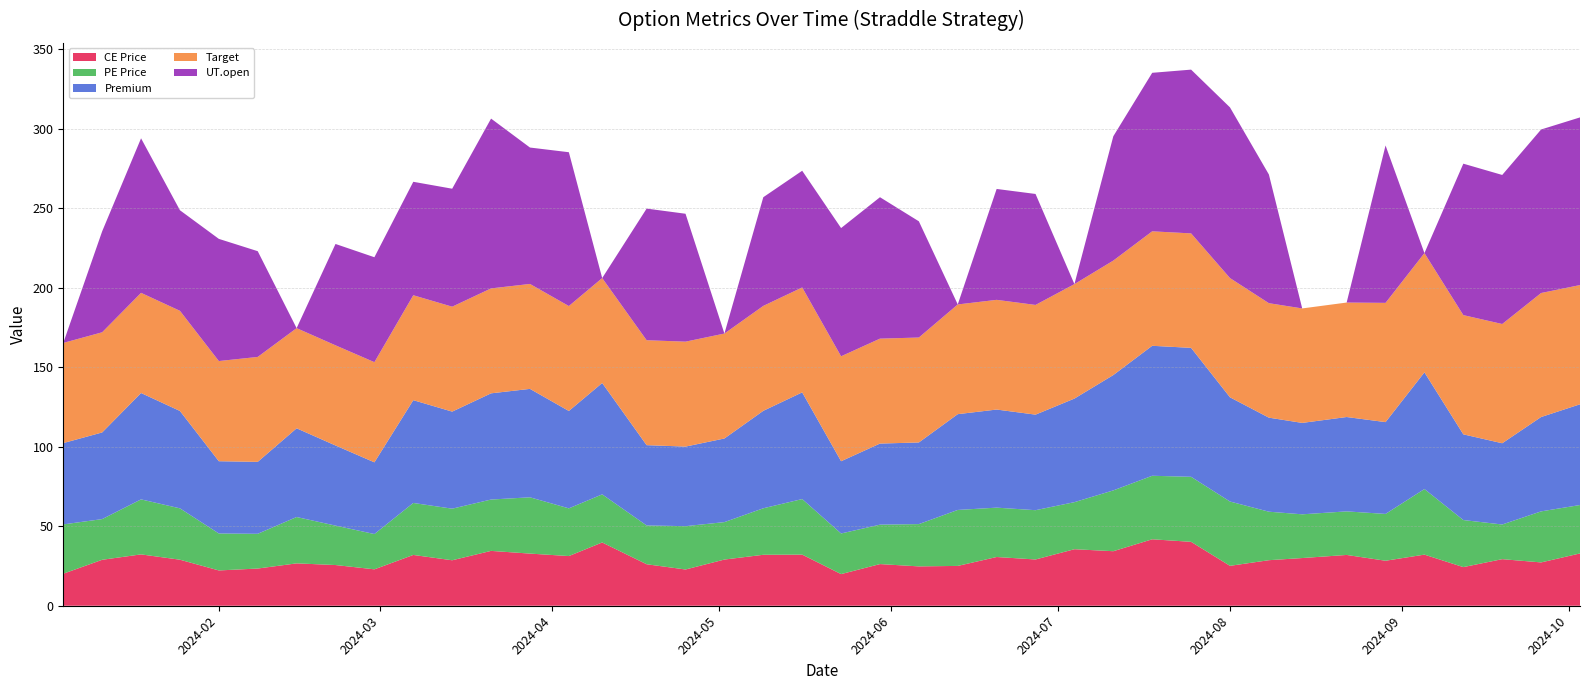

Reading right to left, extract all data points from this chart.

CE Price: 2024-10-03=32.9	2024-09-26=27.2	2024-09-19=29.3	2024-09-12=24.3	2024-09-05=32.1	2024-08-29=28.3	2024-08-22=31.9	2024-08-14=30.0	2024-08-08=28.6	2024-08-01=25.1	2024-07-25=40.2	2024-07-18=41.8	2024-07-11=34.3	2024-07-04=35.5	2024-06-27=29.1	2024-06-20=30.6	2024-06-13=25.1	2024-06-06=24.8	2024-05-30=26.2	2024-05-23=19.9	2024-05-16=32.1	2024-05-09=32.0	2024-05-02=29.1	2024-04-25=22.8	2024-04-18=26.1	2024-04-10=39.8	2024-04-04=31.2	2024-03-28=32.8	2024-03-21=34.5	2024-03-14=28.6	2024-03-07=31.9	2024-02-29=22.9	2024-02-22=25.6	2024-02-15=26.6	2024-02-08=23.4	2024-02-01=22.2	2024-01-25=28.9	2024-01-18=32.3	2024-01-11=28.9	2024-01-04=20.1
PE Price: 2024-10-03=30.4	2024-09-26=32.1	2024-09-19=21.8	2024-09-12=29.6	2024-09-05=41.2	2024-08-29=29.4	2024-08-22=27.4	2024-08-14=27.5	2024-08-08=30.5	2024-08-01=40.5	2024-07-25=40.9	2024-07-18=40.0	2024-07-11=38.2	2024-07-04=29.6	2024-06-27=31.0	2024-06-20=31.1	2024-06-13=35.2	2024-06-06=26.6	2024-05-30=24.8	2024-05-23=25.6	2024-05-16=35.0	2024-05-09=29.2	2024-05-02=23.6	2024-04-25=27.2	2024-04-18=24.4	2024-04-10=30.2	2024-04-04=30.0	2024-03-28=35.4	2024-03-21=32.3	2024-03-14=32.5	2024-03-07=32.7	2024-02-29=22.2	2024-02-22=24.8	2024-02-15=29.1	2024-02-08=21.9	2024-02-01=23.2	2024-01-25=32.3	2024-01-18=34.6	2024-01-11=25.6	2024-01-04=31.0
Premium: 2024-10-03=63.4	2024-09-26=59.4	2024-09-19=51.1	2024-09-12=53.9	2024-09-05=73.4	2024-08-29=57.8	2024-08-22=59.4	2024-08-14=57.5	2024-08-08=59.1	2024-08-01=65.5	2024-07-25=81.1	2024-07-18=81.8	2024-07-11=72.5	2024-07-04=65.2	2024-06-27=60.1	2024-06-20=61.7	2024-06-13=60.2	2024-06-06=51.4	2024-05-30=51.0	2024-05-23=45.5	2024-05-16=67.1	2024-05-09=61.3	2024-05-02=52.6	2024-04-25=50.0	2024-04-18=50.5	2024-04-10=70.0	2024-04-04=61.2	2024-03-28=68.2	2024-03-21=66.8	2024-03-14=61.0	2024-03-07=64.7	2024-02-29=45.1	2024-02-22=50.4	2024-02-15=55.8	2024-02-08=45.2	2024-02-01=45.5	2024-01-25=61.2	2024-01-18=66.9	2024-01-11=54.5	2024-01-04=51.1
Target: 2024-10-03=75.0	2024-09-26=78.0	2024-09-19=75.0	2024-09-12=75.0	2024-09-05=75.0	2024-08-29=75.0	2024-08-22=72.0	2024-08-14=72.0	2024-08-08=72.0	2024-08-01=75.0	2024-07-25=72.0	2024-07-18=72.0	2024-07-11=72.0	2024-07-04=72.0	2024-06-27=69.0	2024-06-20=69.0	2024-06-13=69.0	2024-06-06=66.0	2024-05-30=66.0	2024-05-23=66.0	2024-05-16=66.0	2024-05-09=66.0	2024-05-02=66.0	2024-04-25=66.0	2024-04-18=66.0	2024-04-10=66.0	2024-04-04=66.0	2024-03-28=66.0	2024-03-21=66.0	2024-03-14=66.0	2024-03-07=66.0	2024-02-29=63.0	2024-02-22=63.0	2024-02-15=63.0	2024-02-08=66.0	2024-02-01=63.0	2024-01-25=63.0	2024-01-18=63.0	2024-01-11=63.0	2024-01-04=63.0
UT.open: 2024-10-03=105.5	2024-09-26=102.8	2024-09-19=93.8	2024-09-12=95.2	2024-09-05=0.0	2024-08-29=99.0	2024-08-22=0.0	2024-08-14=0.0	2024-08-08=81.0	2024-08-01=107.3	2024-07-25=103.0	2024-07-18=99.7	2024-07-11=78.2	2024-07-04=0.0	2024-06-27=69.8	2024-06-20=69.8	2024-06-13=0.0	2024-06-06=73.1	2024-05-30=89.0	2024-05-23=80.7	2024-05-16=73.4	2024-05-09=68.3	2024-05-02=0.0	2024-04-25=80.5	2024-04-18=82.8	2024-04-10=0.0	2024-04-04=96.8	2024-03-28=85.8	2024-03-21=106.8	2024-03-14=74.2	2024-03-07=71.3	2024-02-29=66.0	2024-02-22=63.8	2024-02-15=0.0	2024-02-08=66.5	2024-02-01=76.8	2024-01-25=63.2	2024-01-18=97.2	2024-01-11=63.5	2024-01-04=0.0